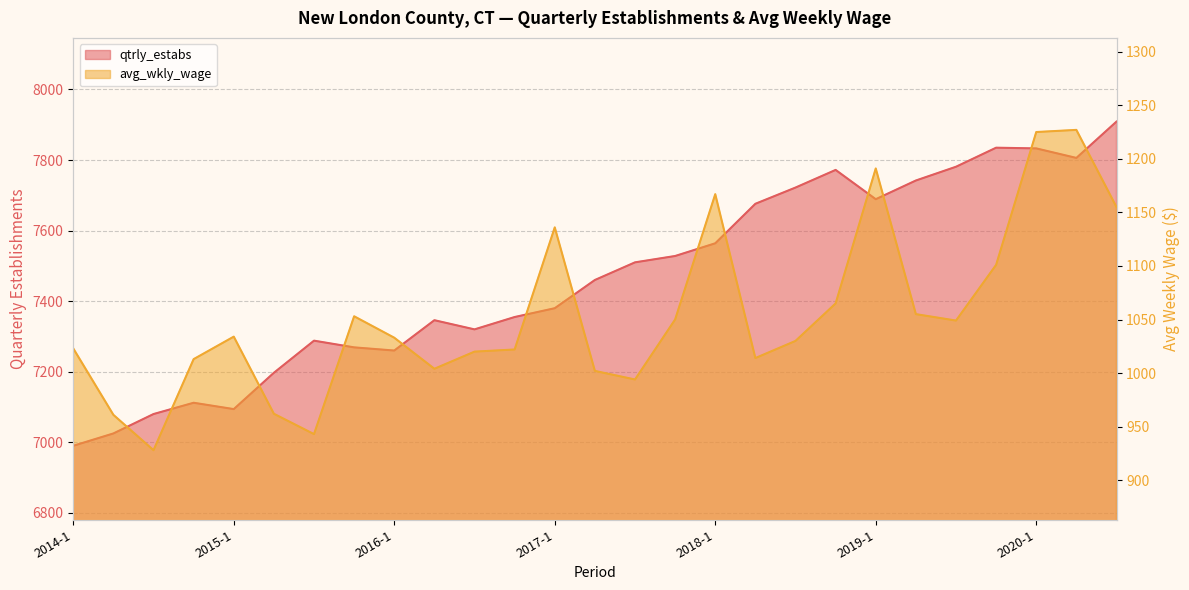

Which category has the highest value across all series?

2020-3